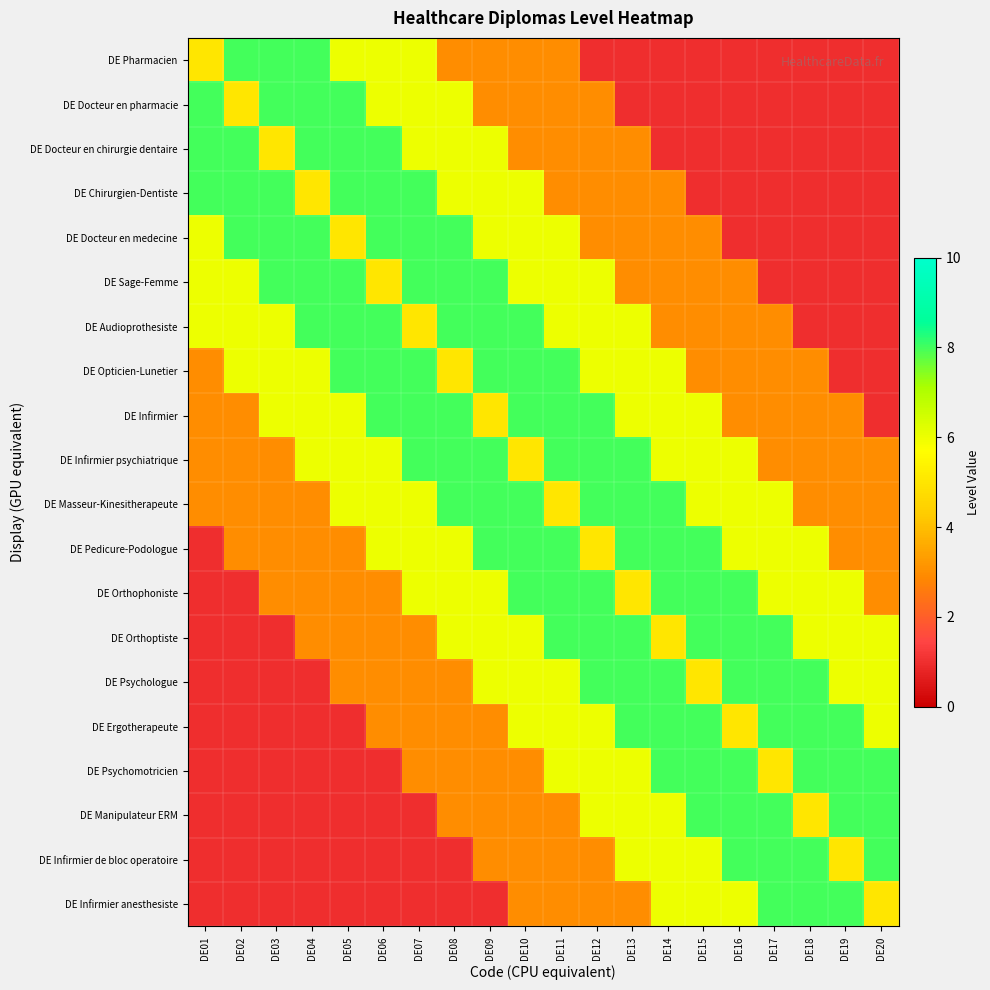

Reading left to right, extract all data points from this chart.

DE Pharmacien: DE01=5	DE02=8	DE03=8	DE04=8	DE05=6	DE06=6	DE07=6	DE08=3	DE09=3	DE10=3	DE11=3	DE12=1	DE13=1	DE14=1	DE15=1	DE16=1	DE17=1	DE18=1	DE19=1	DE20=1
DE Docteur en pharmacie: DE01=8	DE02=5	DE03=8	DE04=8	DE05=8	DE06=6	DE07=6	DE08=6	DE09=3	DE10=3	DE11=3	DE12=3	DE13=1	DE14=1	DE15=1	DE16=1	DE17=1	DE18=1	DE19=1	DE20=1
DE Docteur en chirurgie dentaire: DE01=8	DE02=8	DE03=5	DE04=8	DE05=8	DE06=8	DE07=6	DE08=6	DE09=6	DE10=3	DE11=3	DE12=3	DE13=3	DE14=1	DE15=1	DE16=1	DE17=1	DE18=1	DE19=1	DE20=1
DE Chirurgien-Dentiste: DE01=8	DE02=8	DE03=8	DE04=5	DE05=8	DE06=8	DE07=8	DE08=6	DE09=6	DE10=6	DE11=3	DE12=3	DE13=3	DE14=3	DE15=1	DE16=1	DE17=1	DE18=1	DE19=1	DE20=1
DE Docteur en medecine: DE01=6	DE02=8	DE03=8	DE04=8	DE05=5	DE06=8	DE07=8	DE08=8	DE09=6	DE10=6	DE11=6	DE12=3	DE13=3	DE14=3	DE15=3	DE16=1	DE17=1	DE18=1	DE19=1	DE20=1
DE Sage-Femme: DE01=6	DE02=6	DE03=8	DE04=8	DE05=8	DE06=5	DE07=8	DE08=8	DE09=8	DE10=6	DE11=6	DE12=6	DE13=3	DE14=3	DE15=3	DE16=3	DE17=1	DE18=1	DE19=1	DE20=1
DE Audioprothesiste: DE01=6	DE02=6	DE03=6	DE04=8	DE05=8	DE06=8	DE07=5	DE08=8	DE09=8	DE10=8	DE11=6	DE12=6	DE13=6	DE14=3	DE15=3	DE16=3	DE17=3	DE18=1	DE19=1	DE20=1
DE Opticien-Lunetier: DE01=3	DE02=6	DE03=6	DE04=6	DE05=8	DE06=8	DE07=8	DE08=5	DE09=8	DE10=8	DE11=8	DE12=6	DE13=6	DE14=6	DE15=3	DE16=3	DE17=3	DE18=3	DE19=1	DE20=1
DE Infirmier: DE01=3	DE02=3	DE03=6	DE04=6	DE05=6	DE06=8	DE07=8	DE08=8	DE09=5	DE10=8	DE11=8	DE12=8	DE13=6	DE14=6	DE15=6	DE16=3	DE17=3	DE18=3	DE19=3	DE20=1
DE Infirmier psychiatrique: DE01=3	DE02=3	DE03=3	DE04=6	DE05=6	DE06=6	DE07=8	DE08=8	DE09=8	DE10=5	DE11=8	DE12=8	DE13=8	DE14=6	DE15=6	DE16=6	DE17=3	DE18=3	DE19=3	DE20=3
DE Masseur-Kinesitherapeute: DE01=3	DE02=3	DE03=3	DE04=3	DE05=6	DE06=6	DE07=6	DE08=8	DE09=8	DE10=8	DE11=5	DE12=8	DE13=8	DE14=8	DE15=6	DE16=6	DE17=6	DE18=3	DE19=3	DE20=3
DE Pedicure-Podologue: DE01=1	DE02=3	DE03=3	DE04=3	DE05=3	DE06=6	DE07=6	DE08=6	DE09=8	DE10=8	DE11=8	DE12=5	DE13=8	DE14=8	DE15=8	DE16=6	DE17=6	DE18=6	DE19=3	DE20=3
DE Orthophoniste: DE01=1	DE02=1	DE03=3	DE04=3	DE05=3	DE06=3	DE07=6	DE08=6	DE09=6	DE10=8	DE11=8	DE12=8	DE13=5	DE14=8	DE15=8	DE16=8	DE17=6	DE18=6	DE19=6	DE20=3
DE Orthoptiste: DE01=1	DE02=1	DE03=1	DE04=3	DE05=3	DE06=3	DE07=3	DE08=6	DE09=6	DE10=6	DE11=8	DE12=8	DE13=8	DE14=5	DE15=8	DE16=8	DE17=8	DE18=6	DE19=6	DE20=6
DE Psychologue: DE01=1	DE02=1	DE03=1	DE04=1	DE05=3	DE06=3	DE07=3	DE08=3	DE09=6	DE10=6	DE11=6	DE12=8	DE13=8	DE14=8	DE15=5	DE16=8	DE17=8	DE18=8	DE19=6	DE20=6
DE Ergotherapeute: DE01=1	DE02=1	DE03=1	DE04=1	DE05=1	DE06=3	DE07=3	DE08=3	DE09=3	DE10=6	DE11=6	DE12=6	DE13=8	DE14=8	DE15=8	DE16=5	DE17=8	DE18=8	DE19=8	DE20=6
DE Psychomotricien: DE01=1	DE02=1	DE03=1	DE04=1	DE05=1	DE06=1	DE07=3	DE08=3	DE09=3	DE10=3	DE11=6	DE12=6	DE13=6	DE14=8	DE15=8	DE16=8	DE17=5	DE18=8	DE19=8	DE20=8
DE Manipulateur ERM: DE01=1	DE02=1	DE03=1	DE04=1	DE05=1	DE06=1	DE07=1	DE08=3	DE09=3	DE10=3	DE11=3	DE12=6	DE13=6	DE14=6	DE15=8	DE16=8	DE17=8	DE18=5	DE19=8	DE20=8
DE Infirmier de bloc operatoire: DE01=1	DE02=1	DE03=1	DE04=1	DE05=1	DE06=1	DE07=1	DE08=1	DE09=3	DE10=3	DE11=3	DE12=3	DE13=6	DE14=6	DE15=6	DE16=8	DE17=8	DE18=8	DE19=5	DE20=8
DE Infirmier anesthesiste: DE01=1	DE02=1	DE03=1	DE04=1	DE05=1	DE06=1	DE07=1	DE08=1	DE09=1	DE10=3	DE11=3	DE12=3	DE13=3	DE14=6	DE15=6	DE16=6	DE17=8	DE18=8	DE19=8	DE20=5